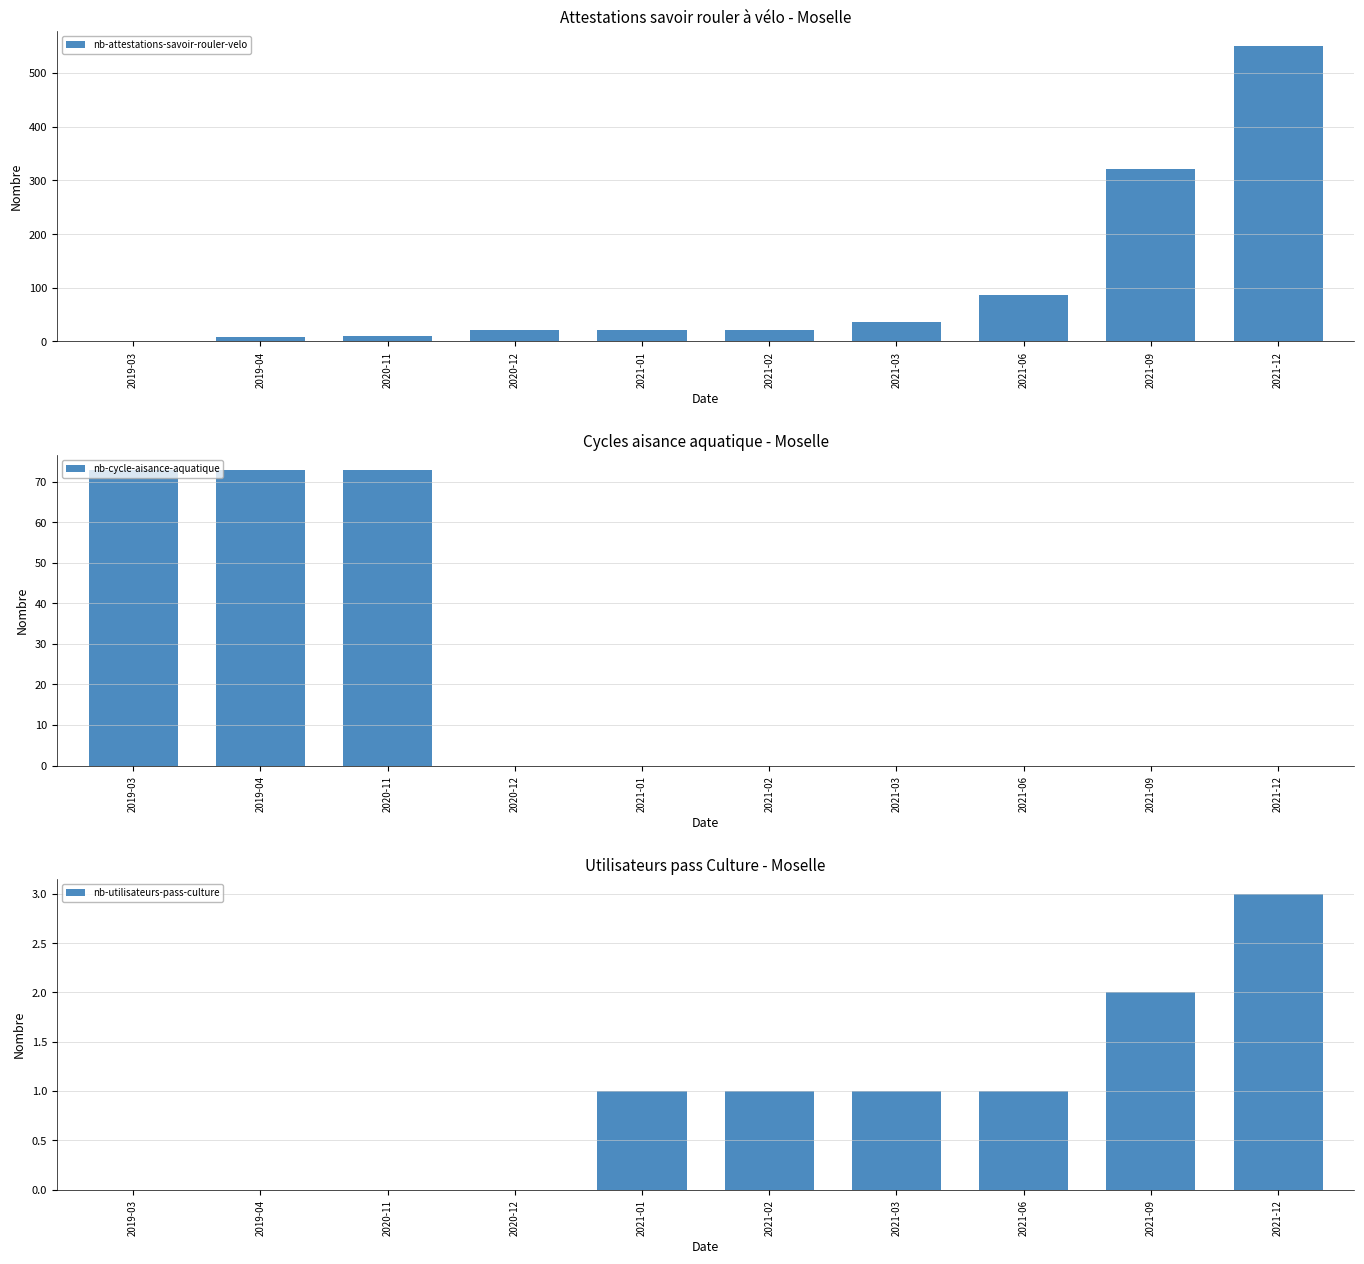

How many values in the nb-attestations-savoir-rouler-velo series are below 22?

3